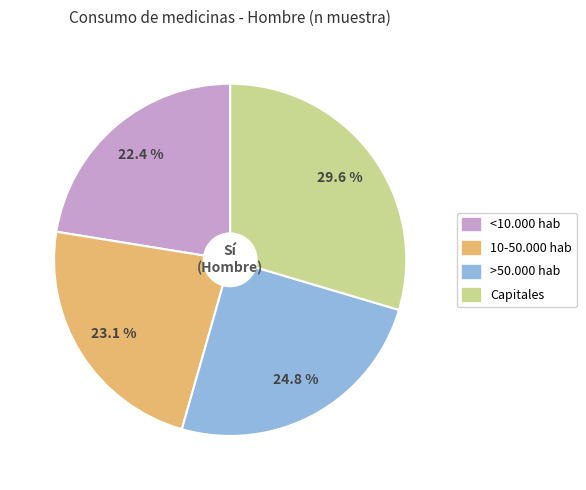

What is the ratio of the value at <10.000 hab to the value at >50.000 hab?

0.9